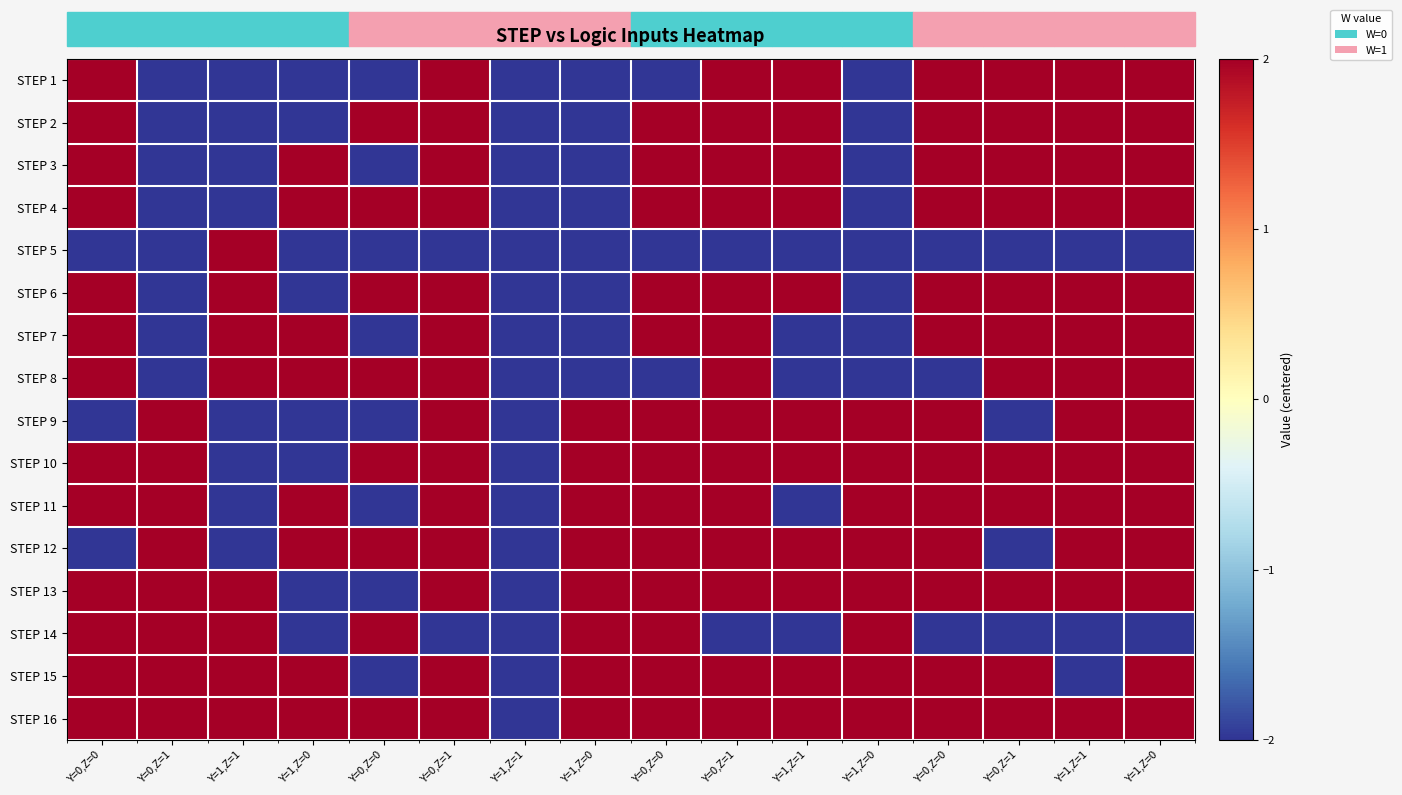

At which category is the sum across all series the highest?

Y=0,Z=1